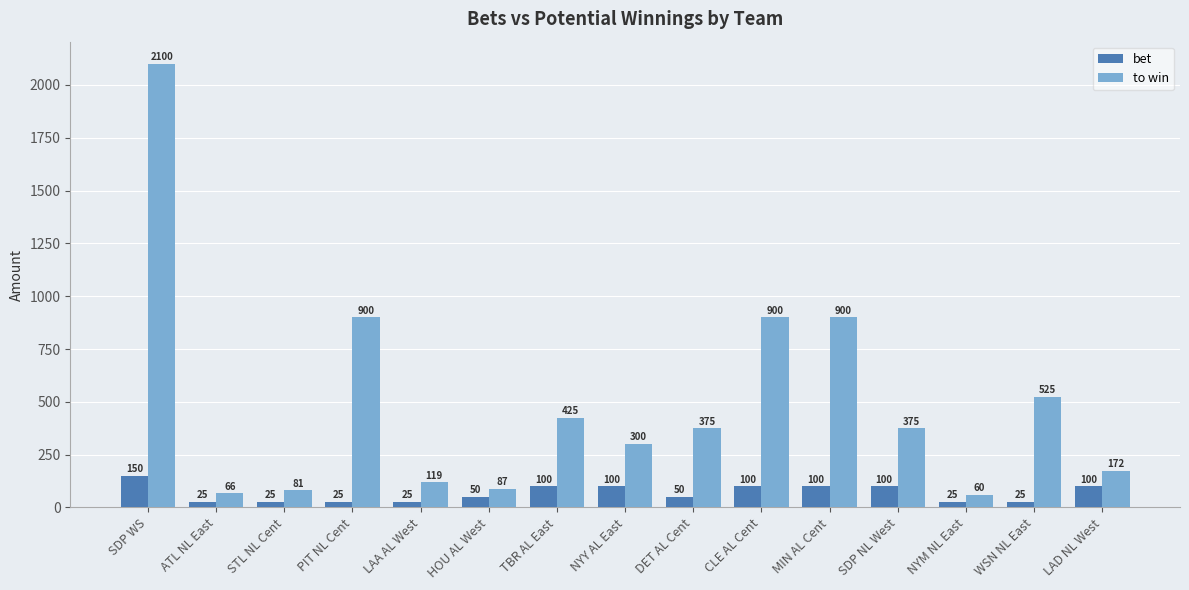

Which series has the largest total across all categories?

to win